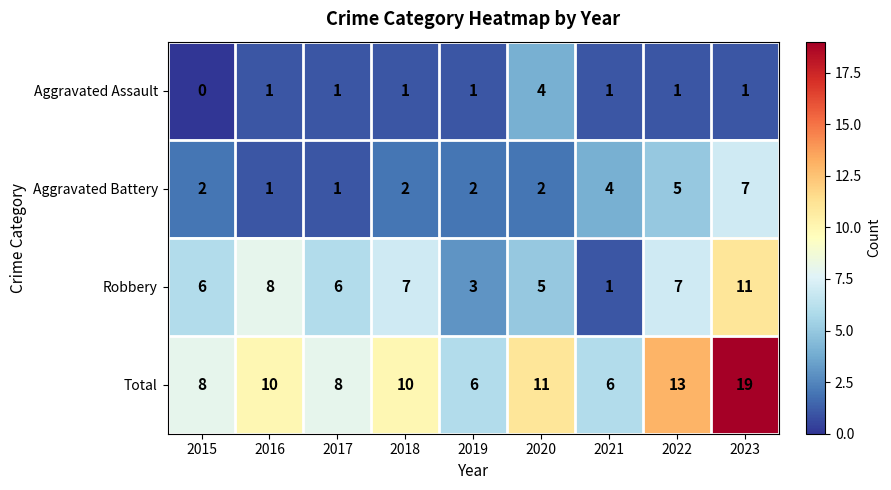

What is the average value of the Aggravated Battery series?

3